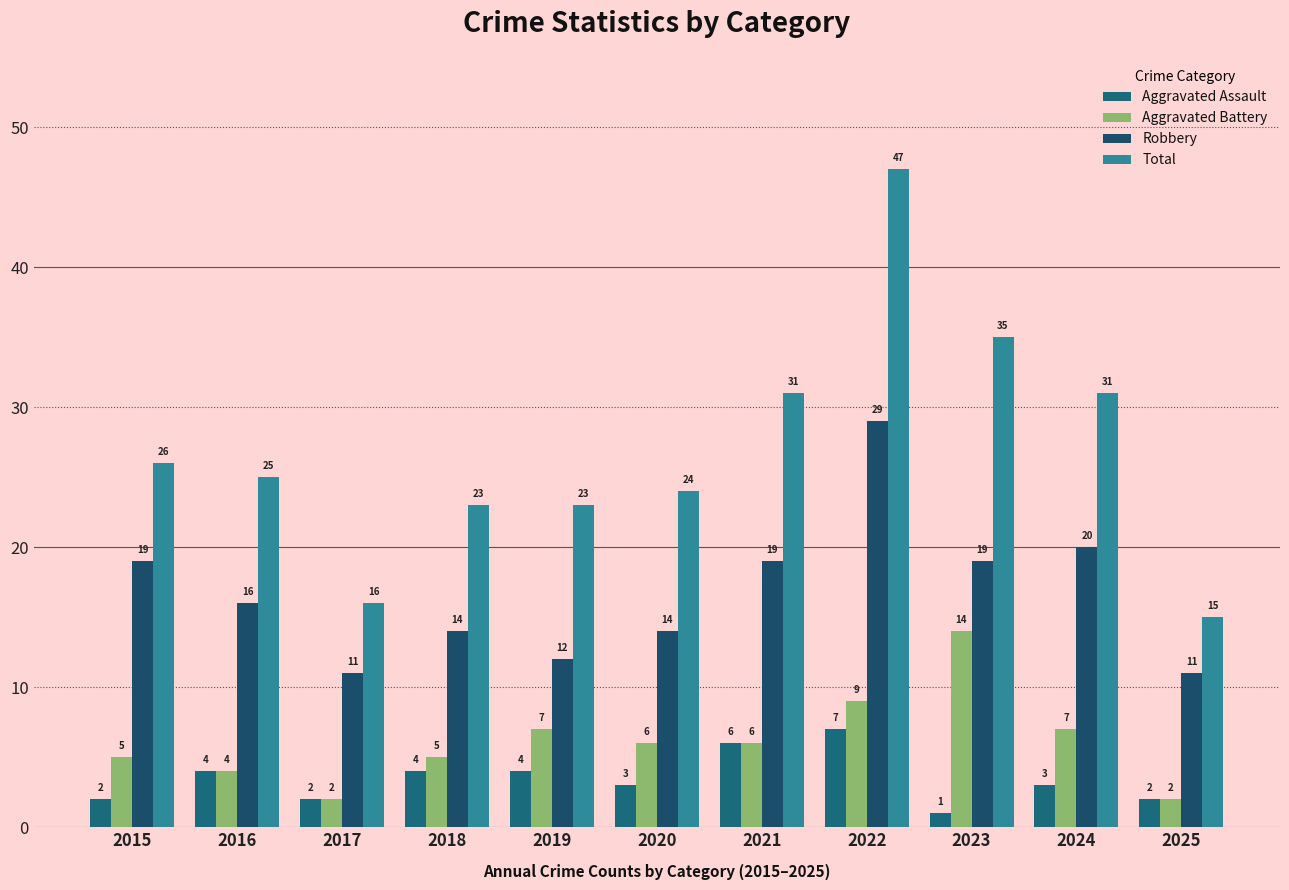

Reading right to left, what are all the values shown in this chart?

Aggravated Assault: 2	3	1	7	6	3	4	4	2	4	2
Aggravated Battery: 2	7	14	9	6	6	7	5	2	4	5
Robbery: 11	20	19	29	19	14	12	14	11	16	19
Total: 15	31	35	47	31	24	23	23	16	25	26